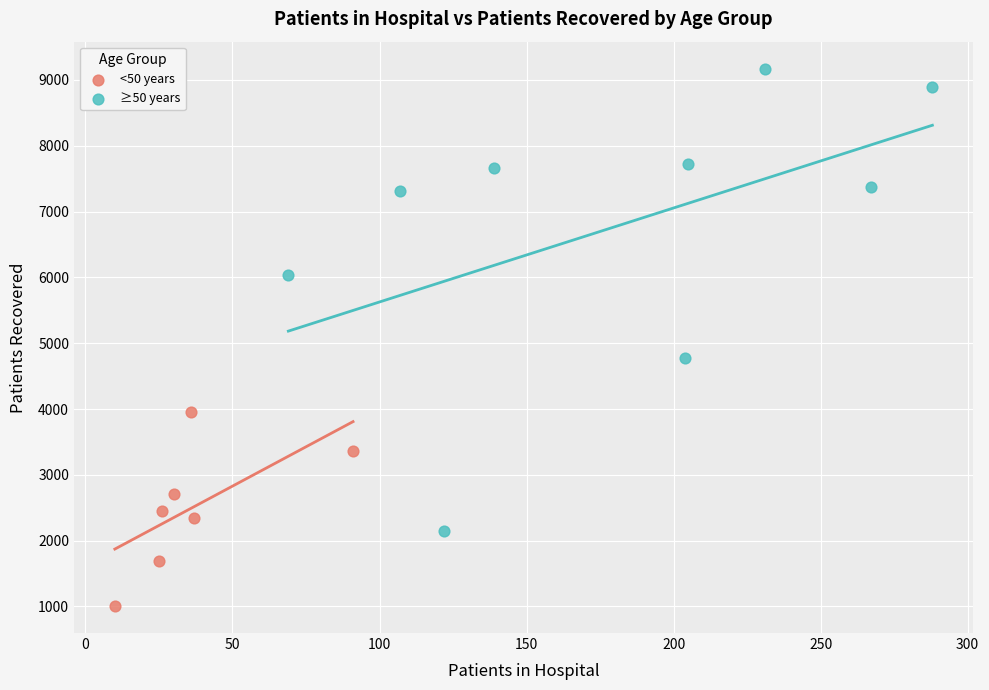

Which series contains the highest Y value?

≥50 years